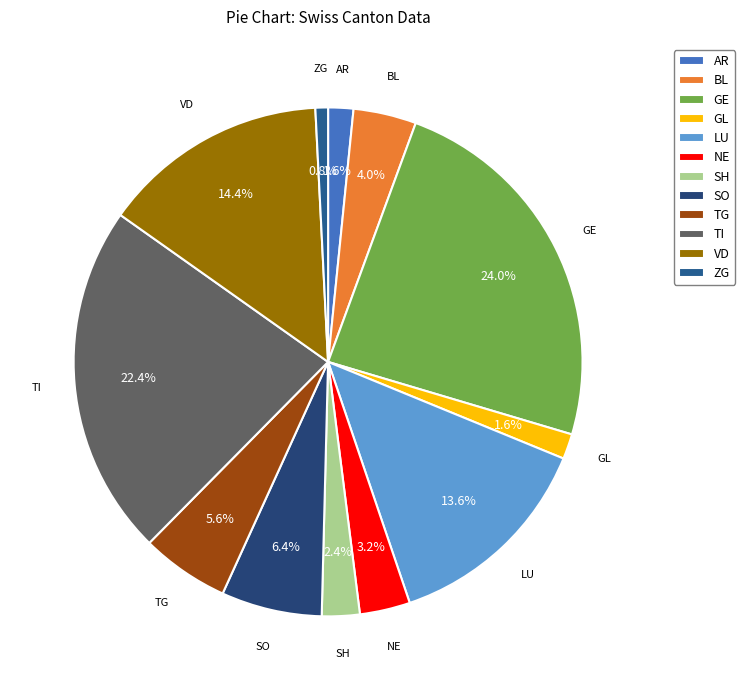

To the nearest percent, what is the average slice percentage?

8%